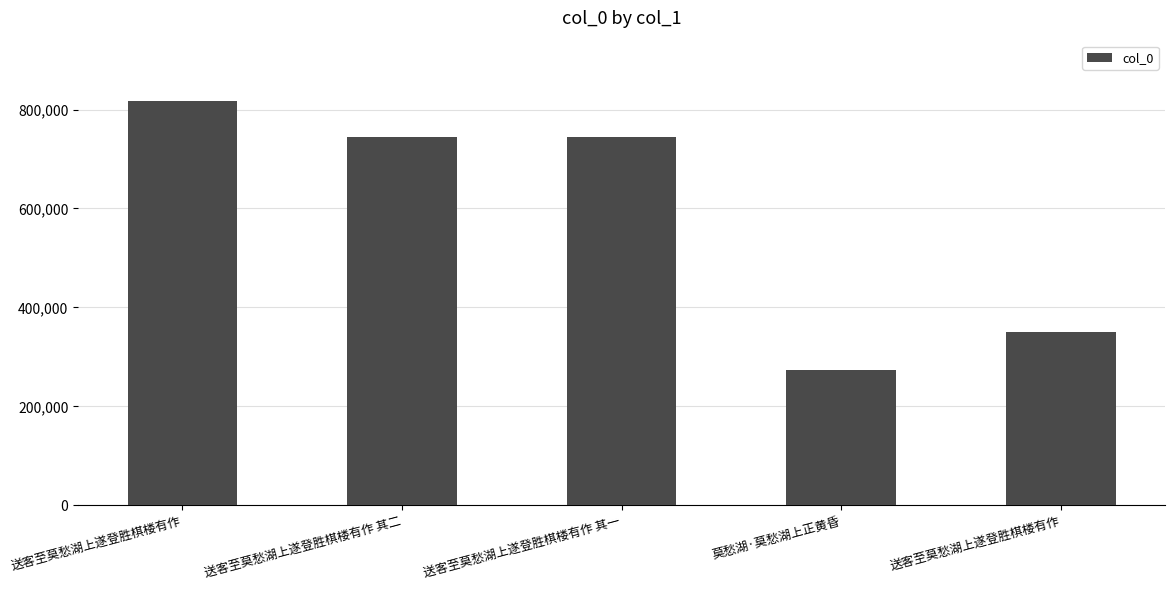

Are the bars horizontal?

No